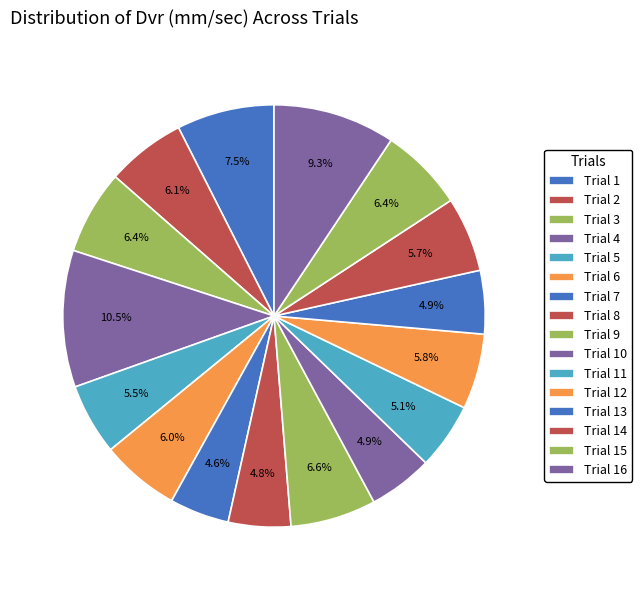

Does Trial 4 represent more than half of the total?

No